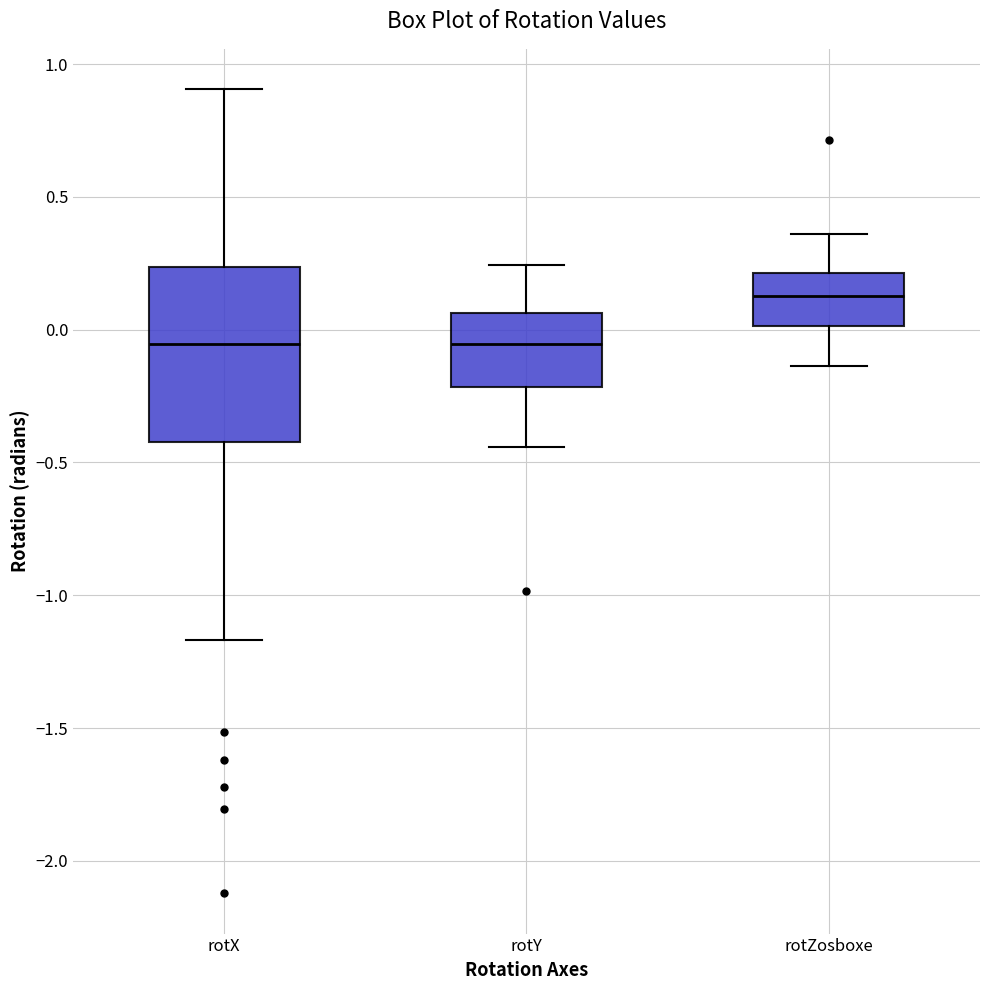

Reading left to right, read every box against the y-axis: the position of its median line, the range the box covers, and the ends of its whiskers. The values are not printed on the chart, so give them approximately, as read against the axis.

rotX: median -0.05, box -0.40 to 0.25, whiskers -1.15 to 0.90
rotY: median -0.05, box -0.20 to 0.05, whiskers -0.45 to 0.25
rotZosboxe: median 0.15, box 0.00 to 0.20, whiskers -0.15 to 0.35